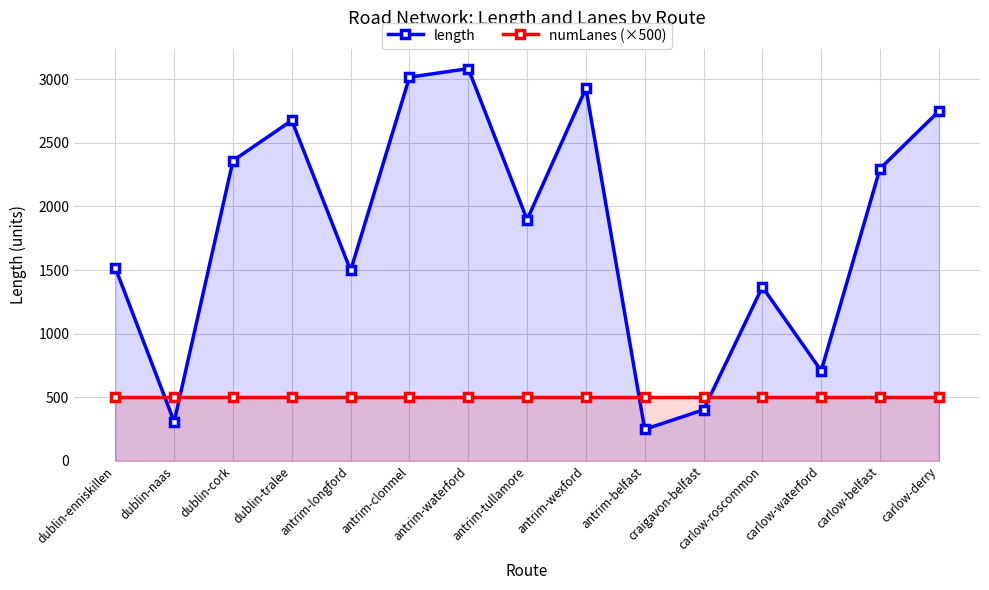

What is the difference between the highest and lowest values at dublin-naas?

192.6